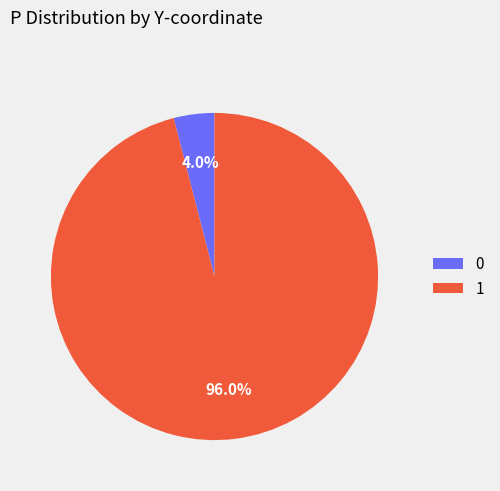

To the nearest percent, what is the average slice percentage?

50%